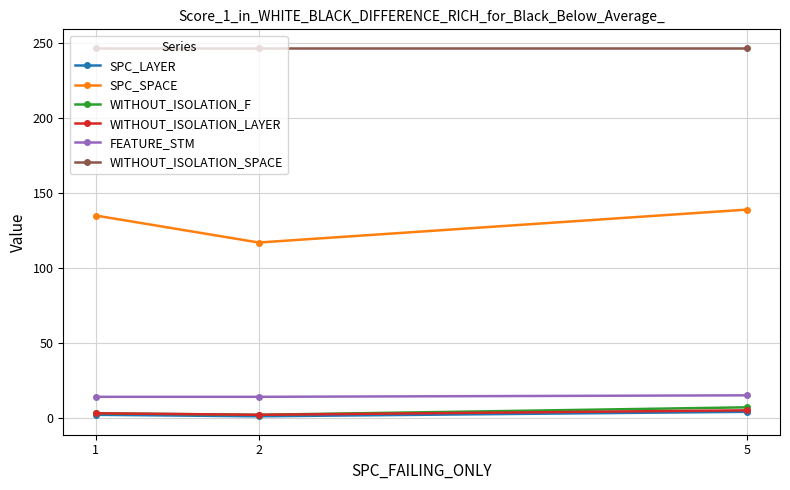

Which series has the largest range (max minus min)?

SPC_SPACE